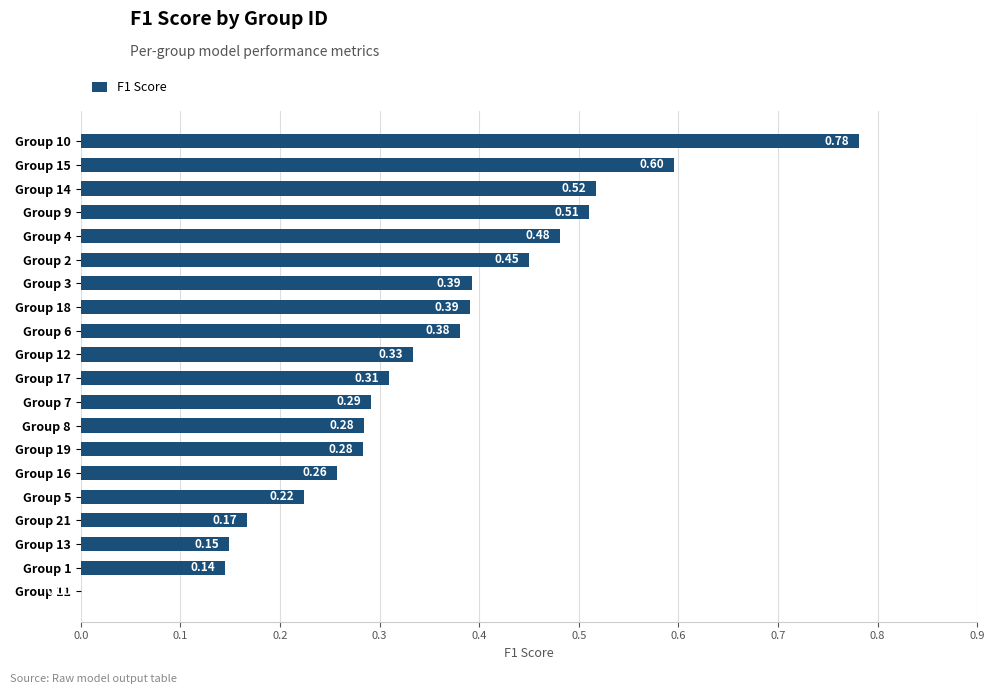

What is the change in value from Group 1 to Group 19?

+0.1